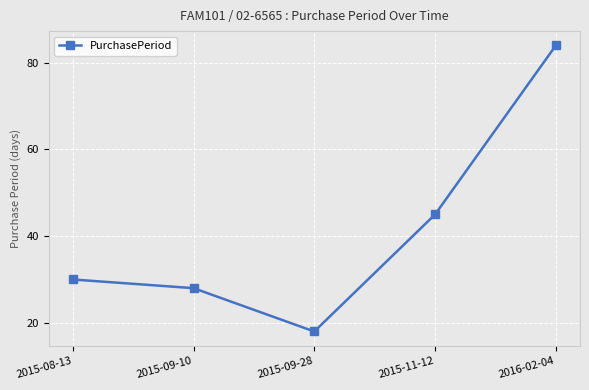

Read the value at 2015-09-10, to the nearest 5.

30